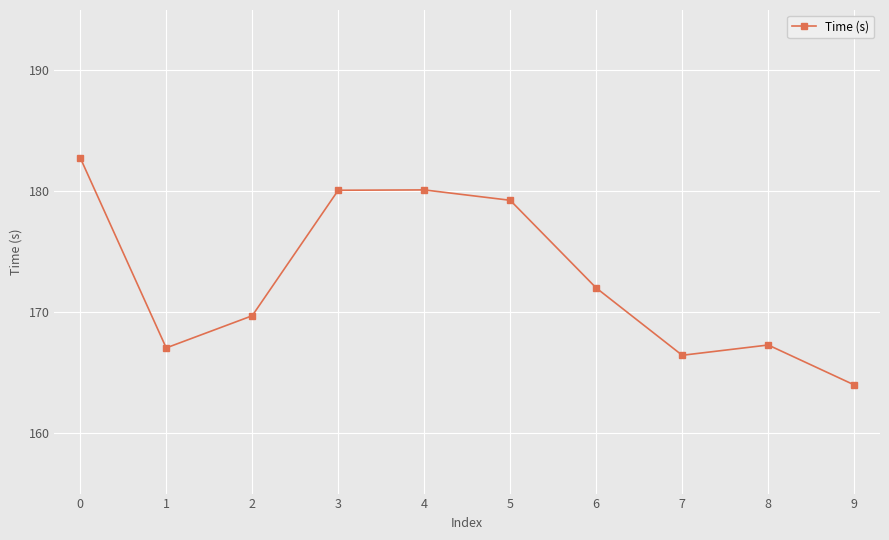

The value at 0 is 182.8. True or false?

True